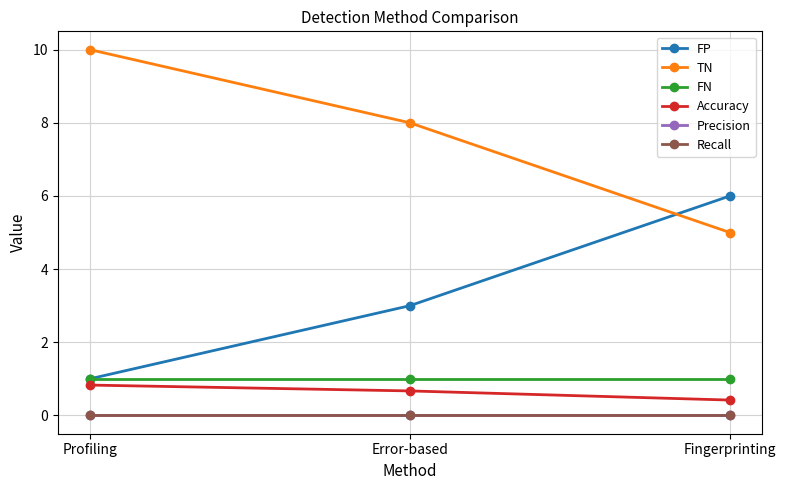

Does the chart have visible grid lines?

Yes